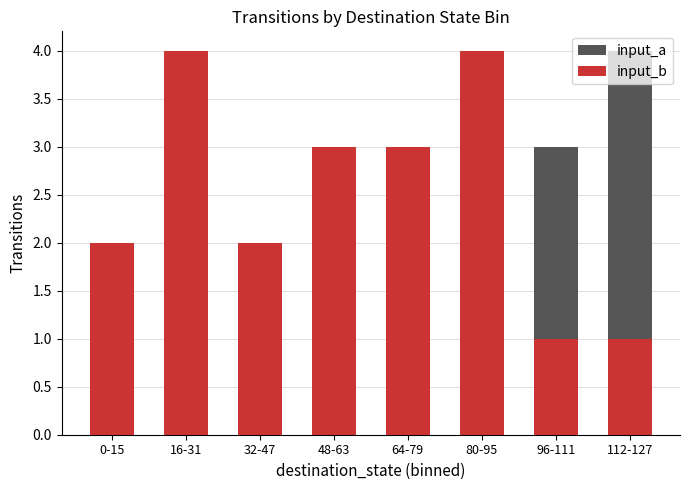

Reading left to right, list all the values displayed in this chart.

input_a: 2	1	2	3	3	2	3	4
input_b: 2	4	2	3	3	4	1	1